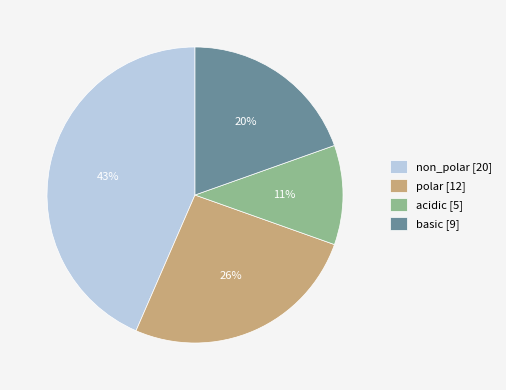

Between non_polar and basic, which is larger?

non_polar